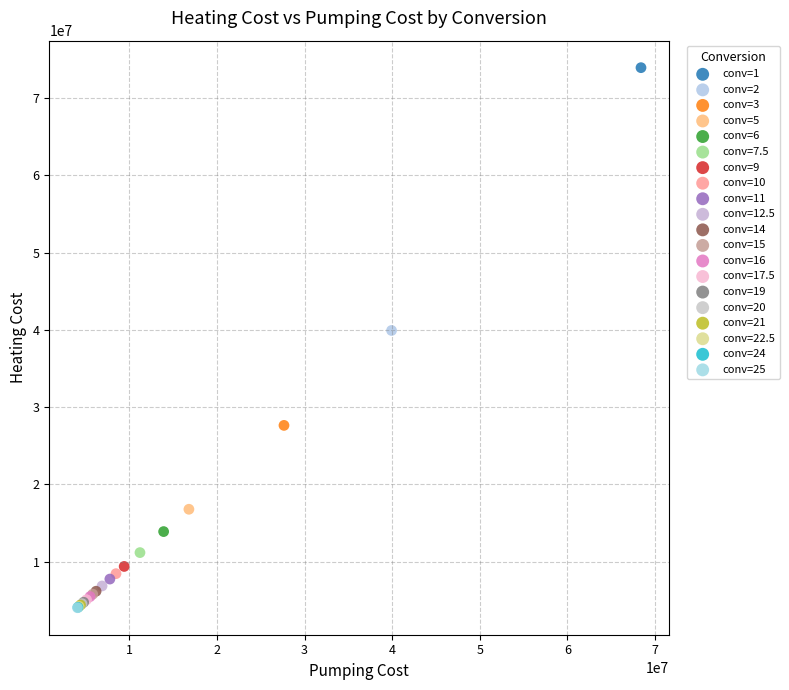

What are all the series names shown in the legend?

conv=1, conv=2, conv=3, conv=5, conv=6, conv=7.5, conv=9, conv=10, conv=11, conv=12.5, conv=14, conv=15, conv=16, conv=17.5, conv=19, conv=20, conv=21, conv=22.5, conv=24, conv=25